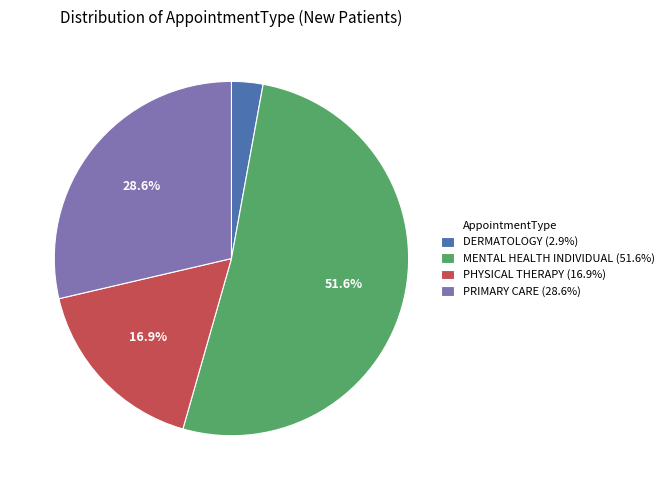

Does any single category account for the majority?

Yes